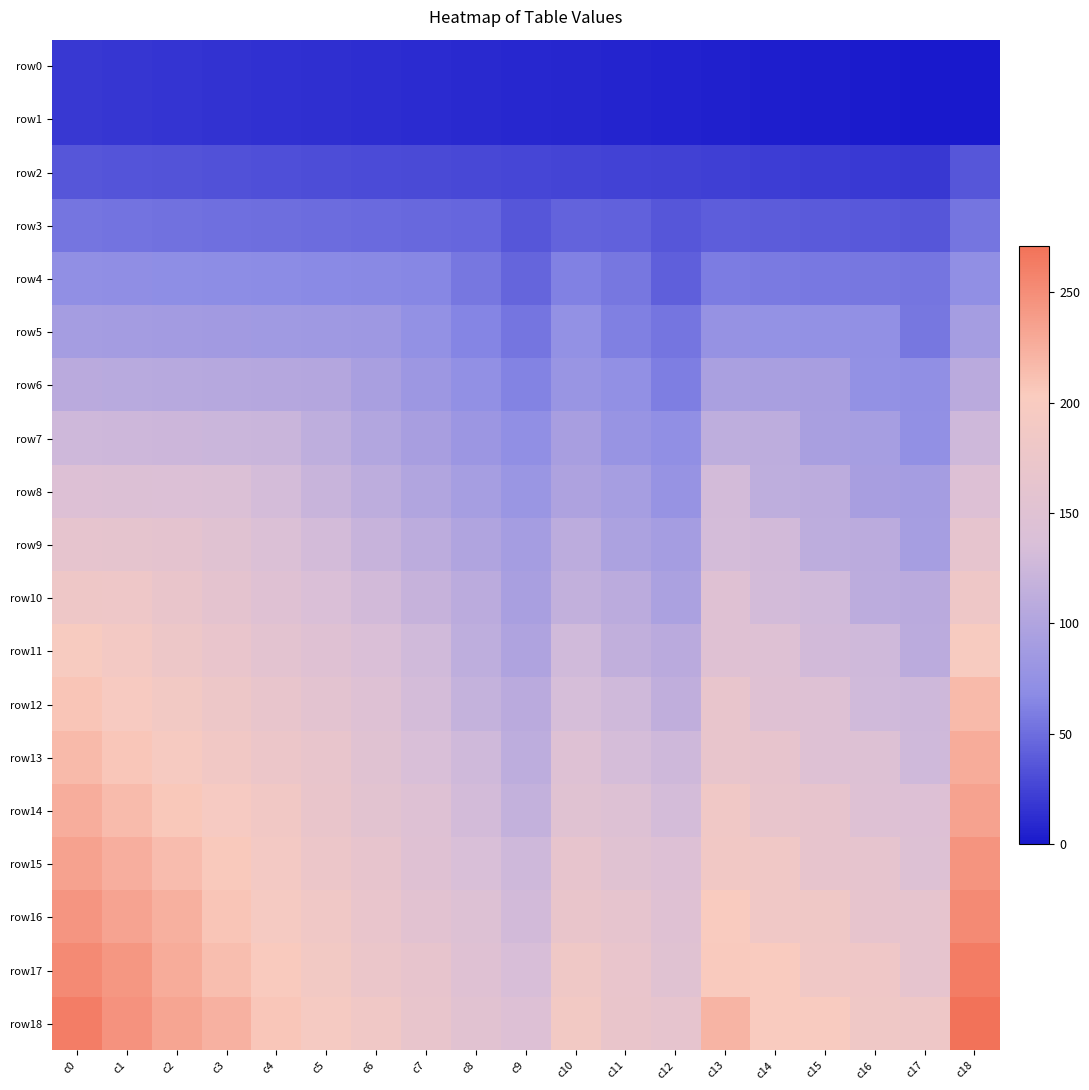

At c9, list the series in order from largest to smallest.

row18, row17, row16, row15, row14, row13, row12, row11, row10, row9, row8, row7, row6, row5, row4, row3, row2, row0, row1